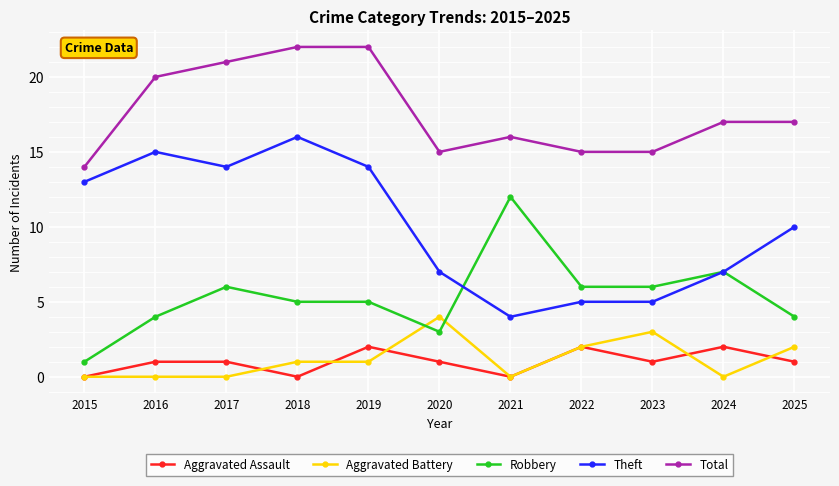

Where is the first local maximum for Theft?

2016